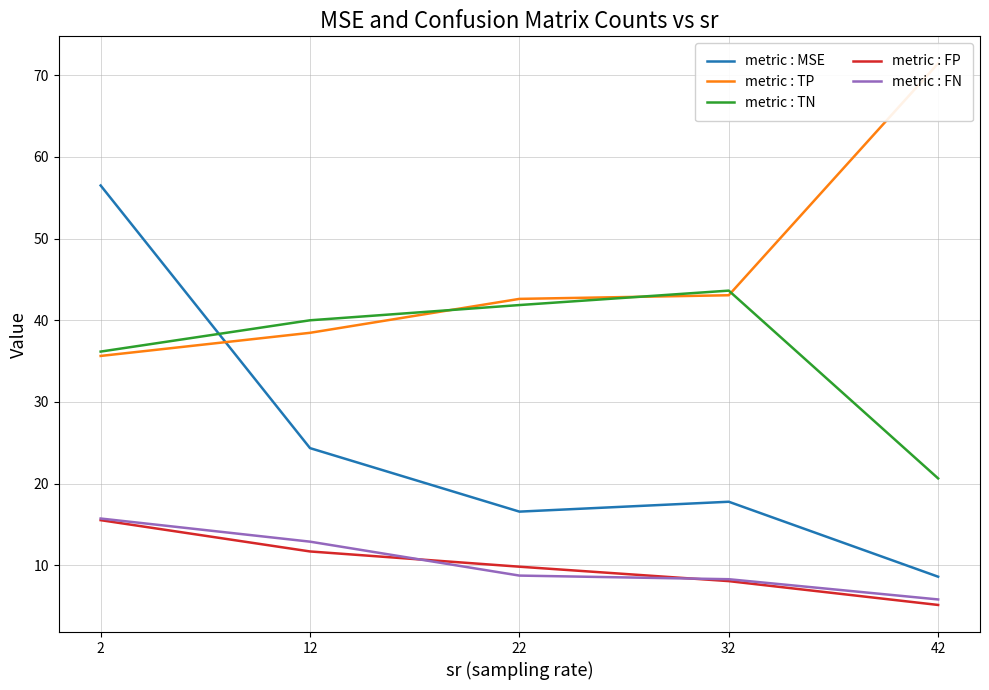

What is the value of the metric : TN point at the 2nd from the left?

40.0